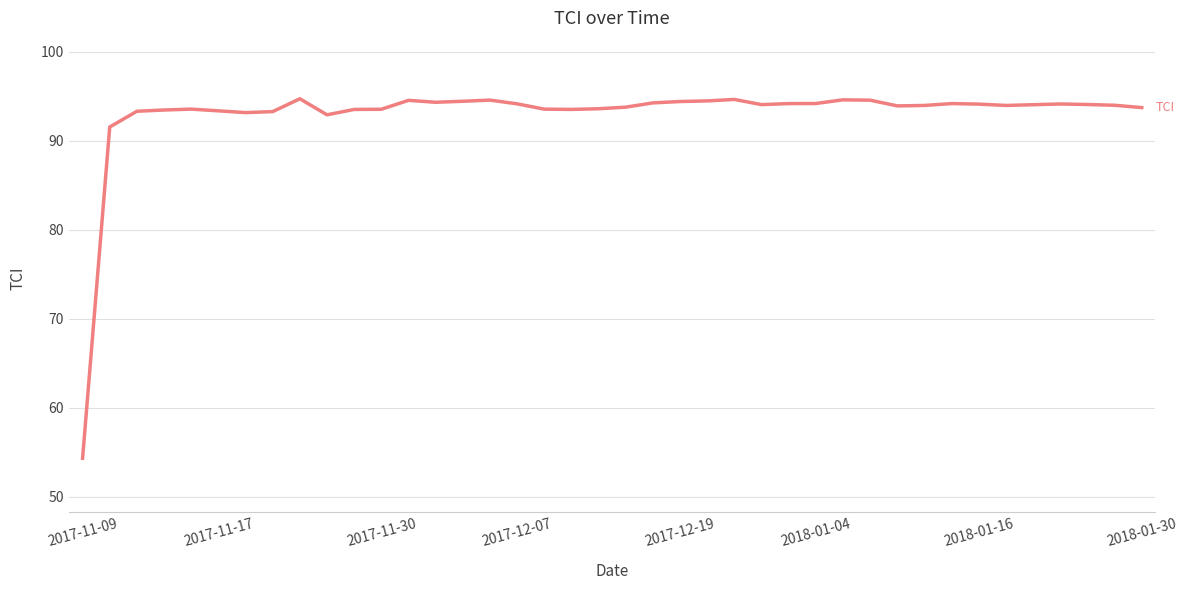

True or false: there are more than 0 points higher than both neighbors.

True